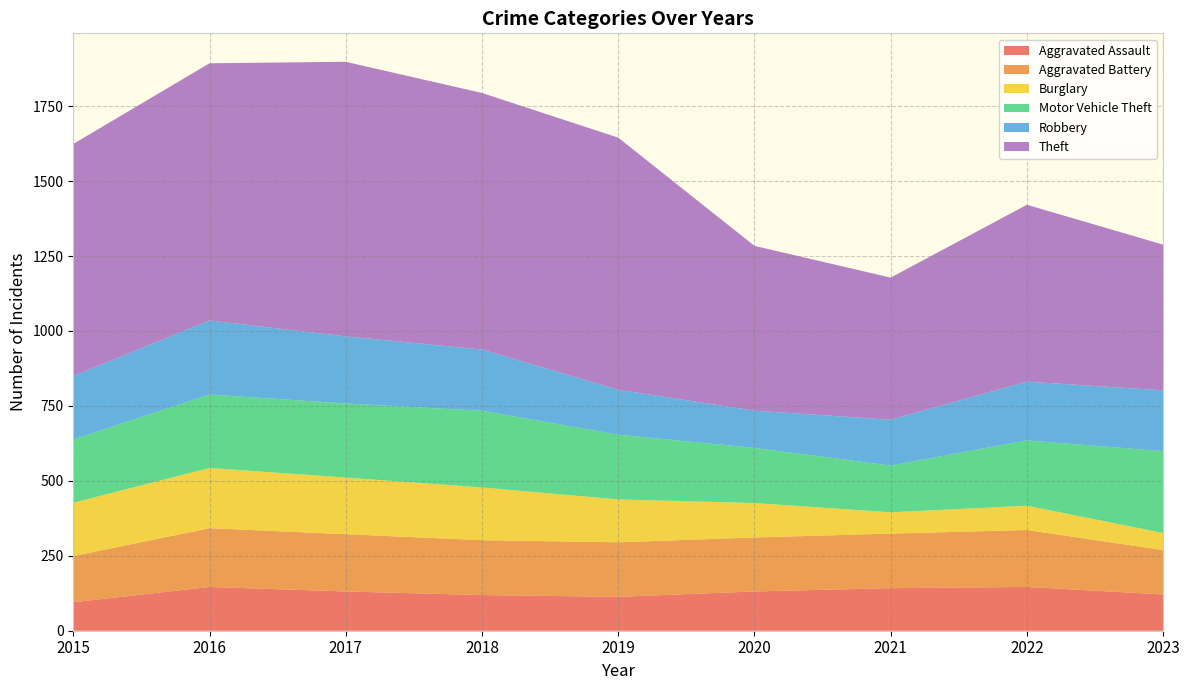

Reading right to left, list all the values displayed in this chart.

Aggravated Assault: 2023=121	2022=146	2021=142	2020=131	2019=113	2018=119	2017=131	2016=146	2015=95
Aggravated Battery: 2023=148	2022=190	2021=182	2020=180	2019=182	2018=183	2017=191	2016=196	2015=154
Burglary: 2023=57	2022=81	2021=71	2020=115	2019=143	2018=176	2017=189	2016=201	2015=178
Motor Vehicle Theft: 2023=273	2022=218	2021=156	2020=184	2019=216	2018=256	2017=247	2016=245	2015=211
Robbery: 2023=203	2022=196	2021=153	2020=124	2019=150	2018=204	2017=224	2016=247	2015=212
Theft: 2023=486	2022=590	2021=474	2020=550	2019=841	2018=856	2017=916	2016=858	2015=774